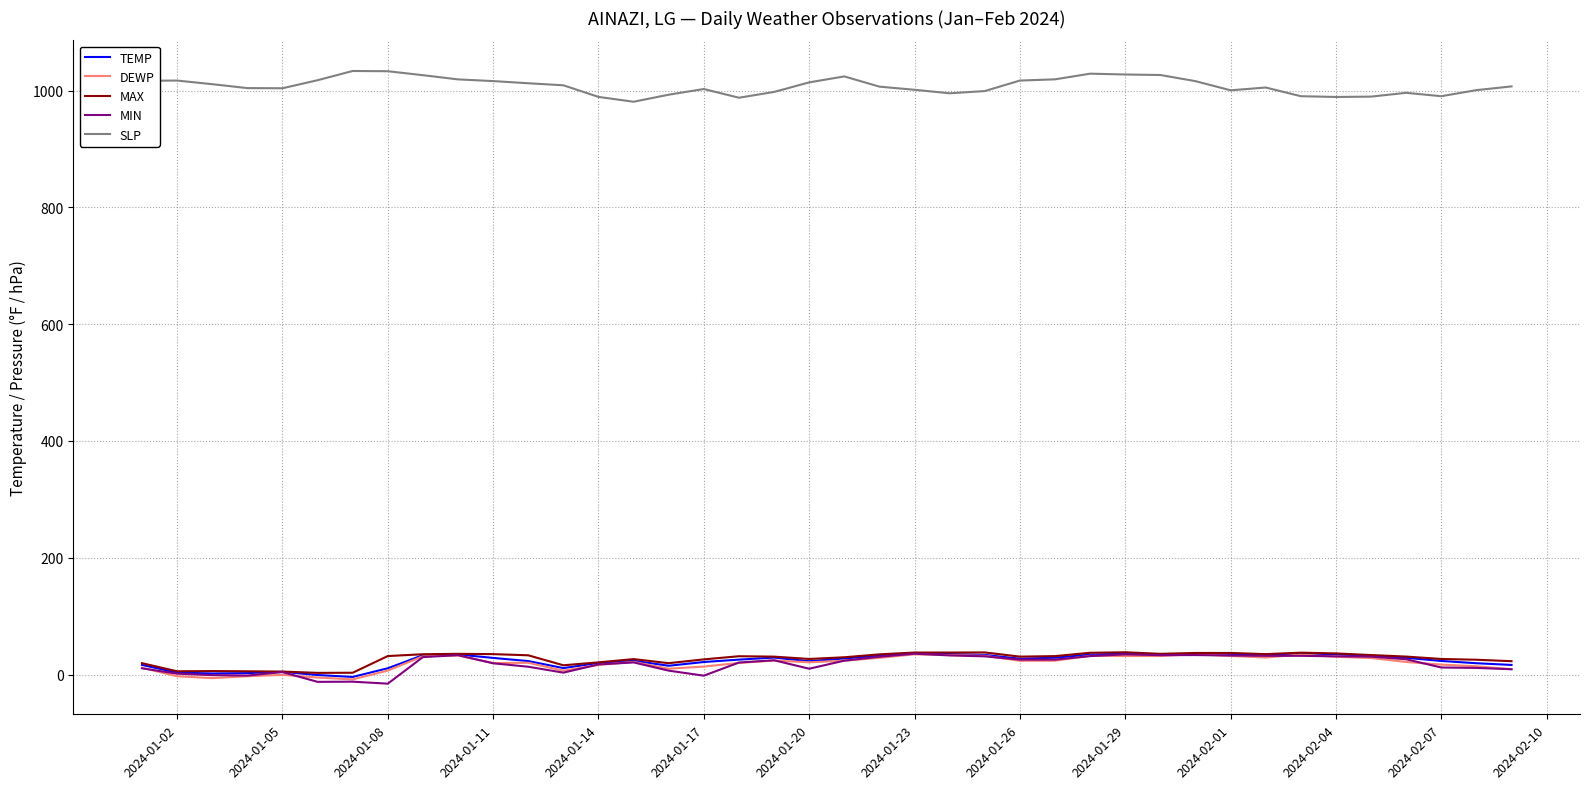

At how many categories does at least one series exceed 223?

40